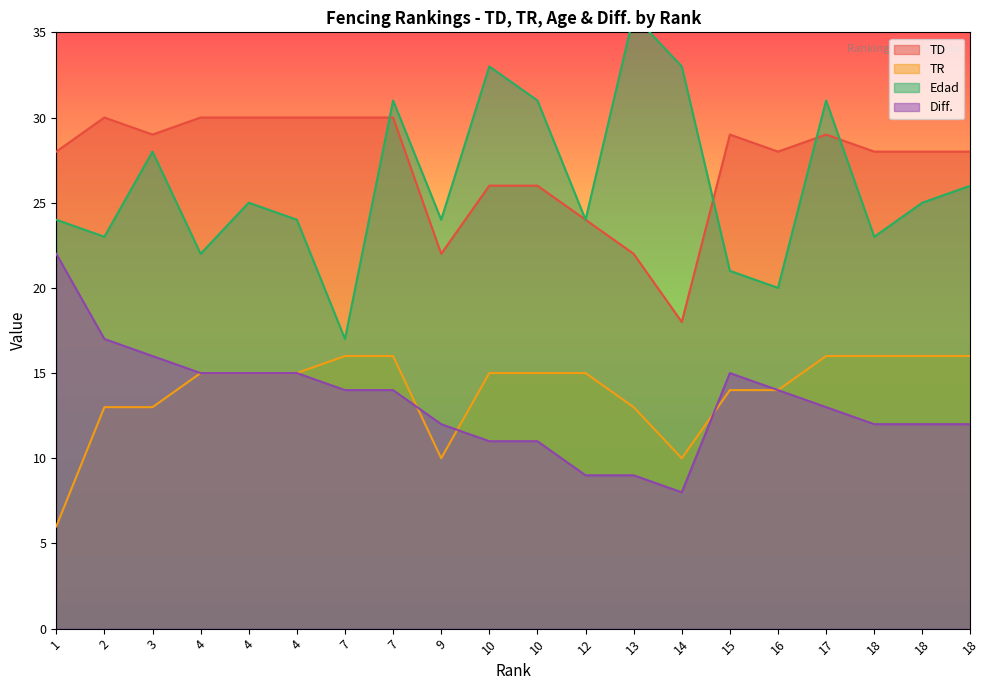

What is the total value across all series at 18?

79